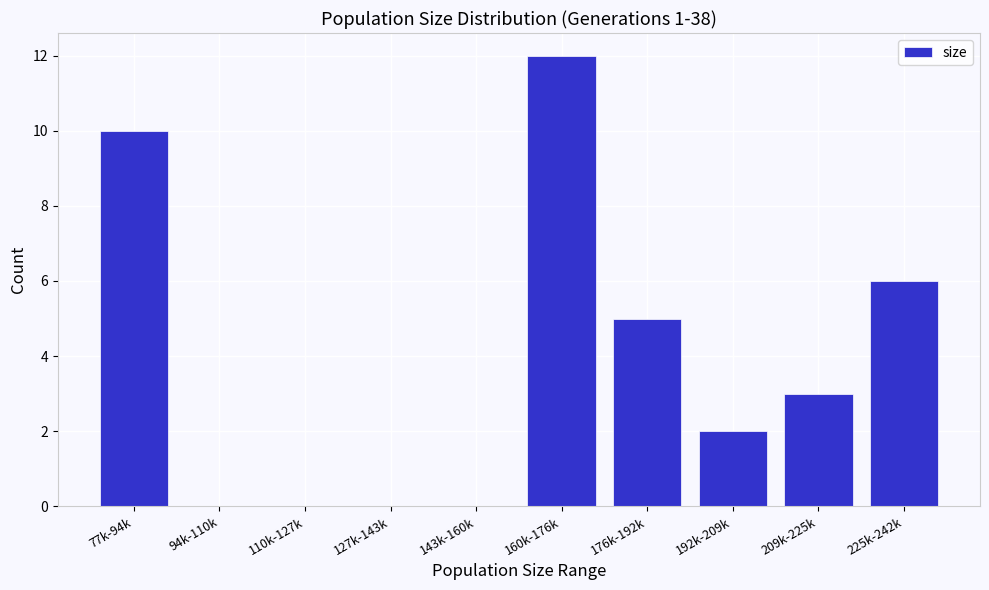

Reading left to right, list all the values displayed in this chart.

77k-94k=10	94k-110k=0	110k-127k=0	127k-143k=0	143k-160k=0	160k-176k=12	176k-192k=5	192k-209k=2	209k-225k=3	225k-242k=6